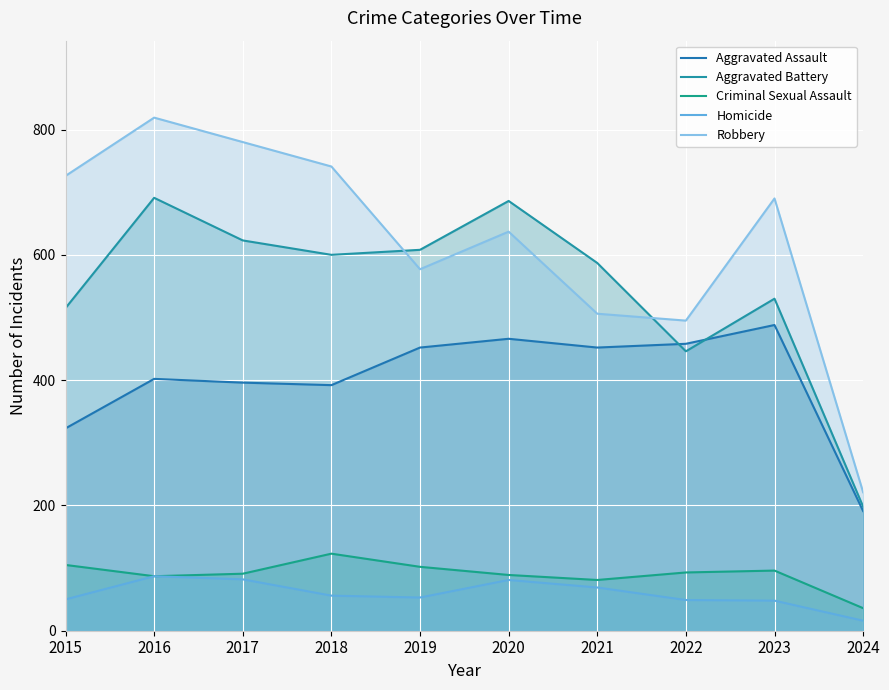

How many lines are shown in the chart?

5